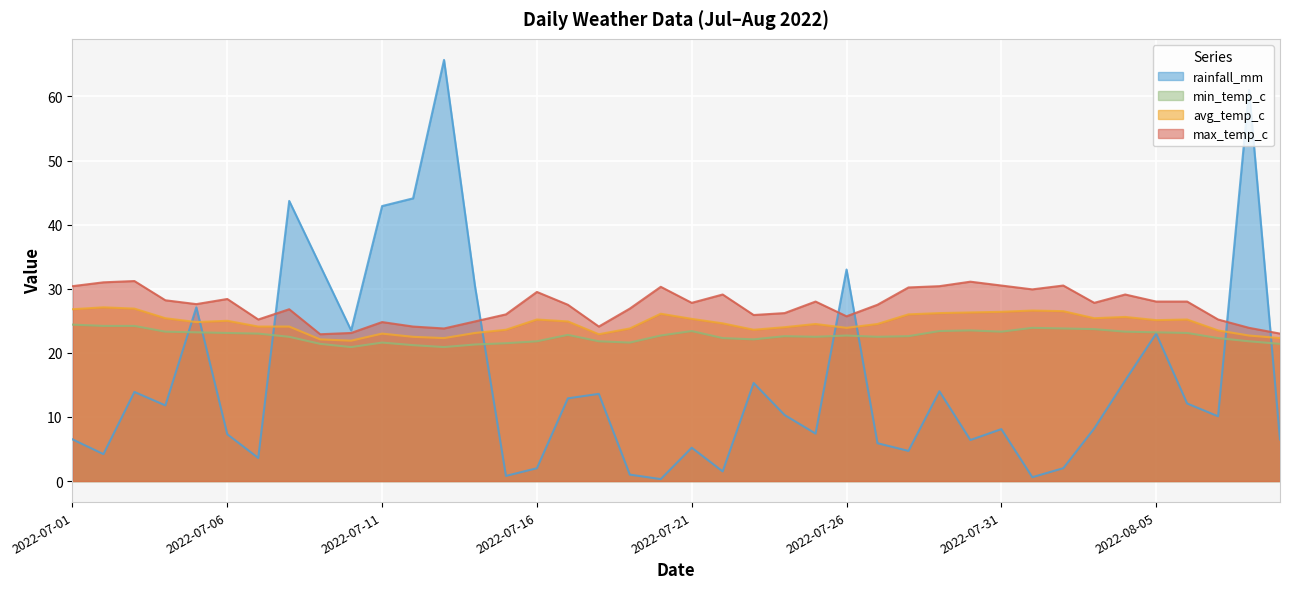

Which series has the largest total across all categories?

max_temp_c